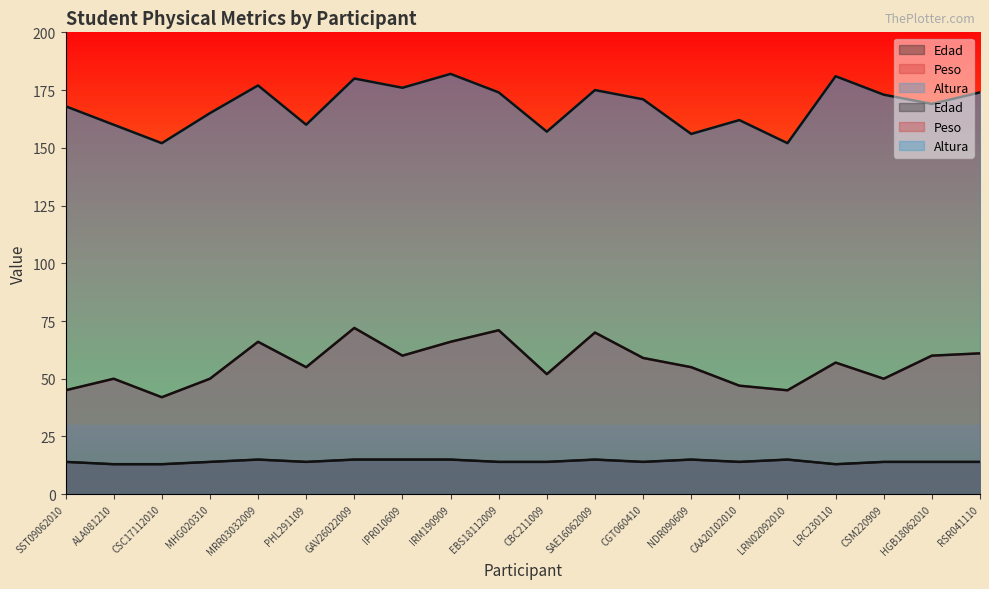

List the series in order of their overall mean, highest first.

Altura, Peso, Edad